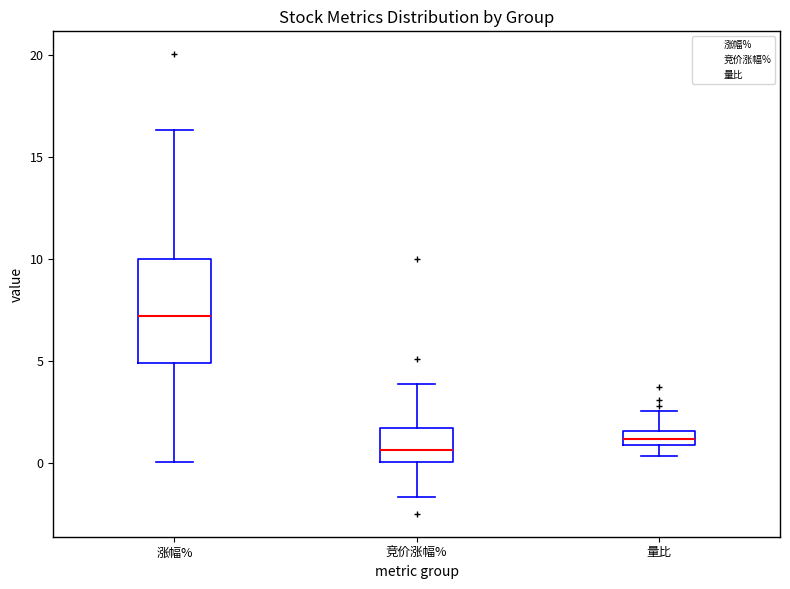

Comparing the boxes themselves (not the whiskers), which one is the tallest?

涨幅%